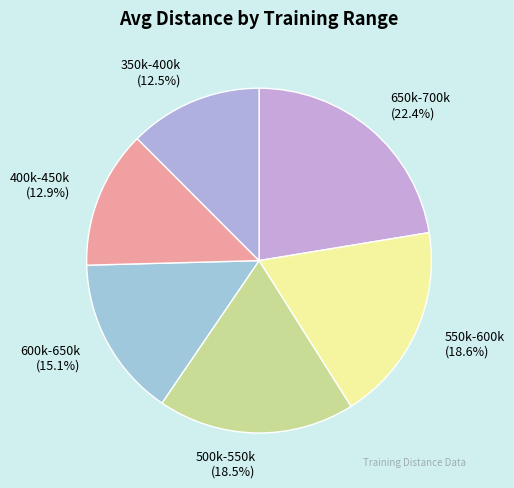

Which category has the biggest portion of the pie?

650k-700k